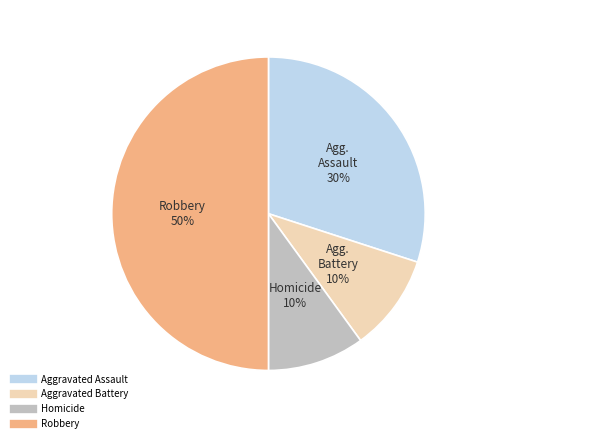

To the nearest percent, what is the average slice percentage?

25%